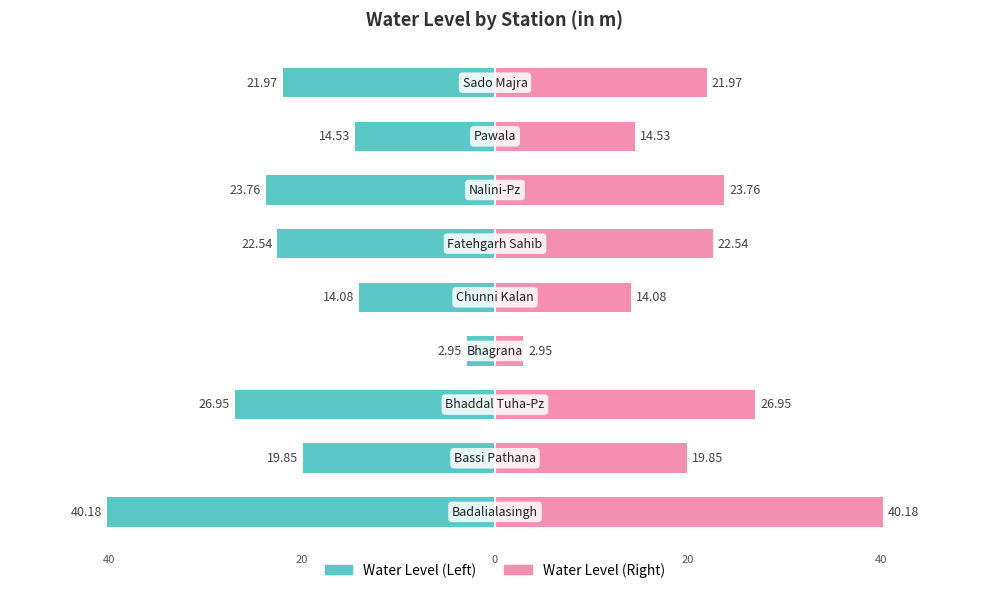

How many series are shown in this chart?

2